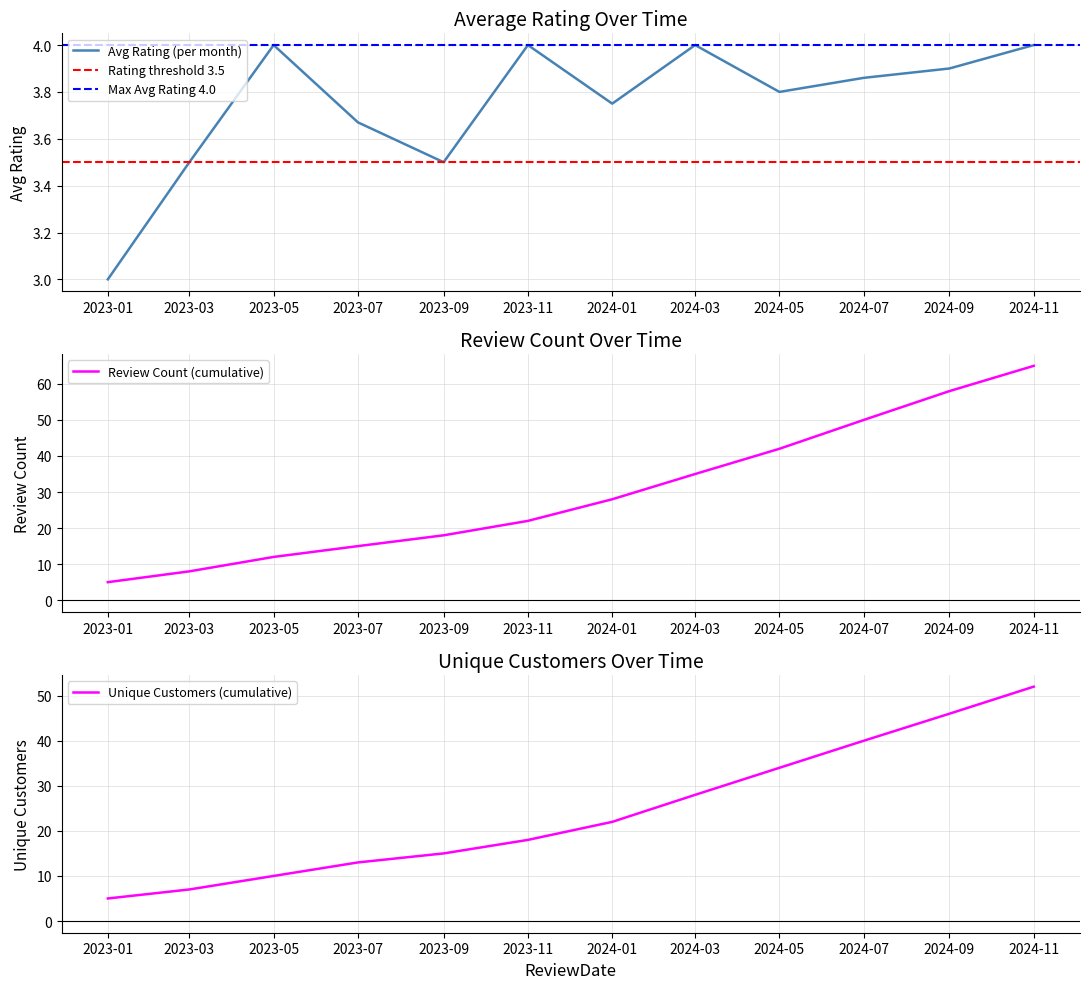

Which series has the widest spread of values?

Review Count